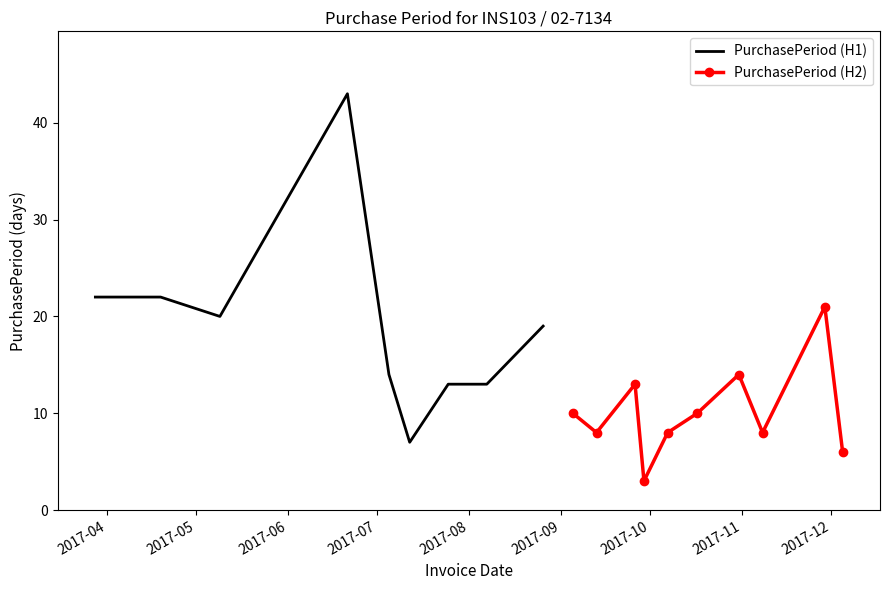

The value at 2017-10-07 is 8. True or false?

True